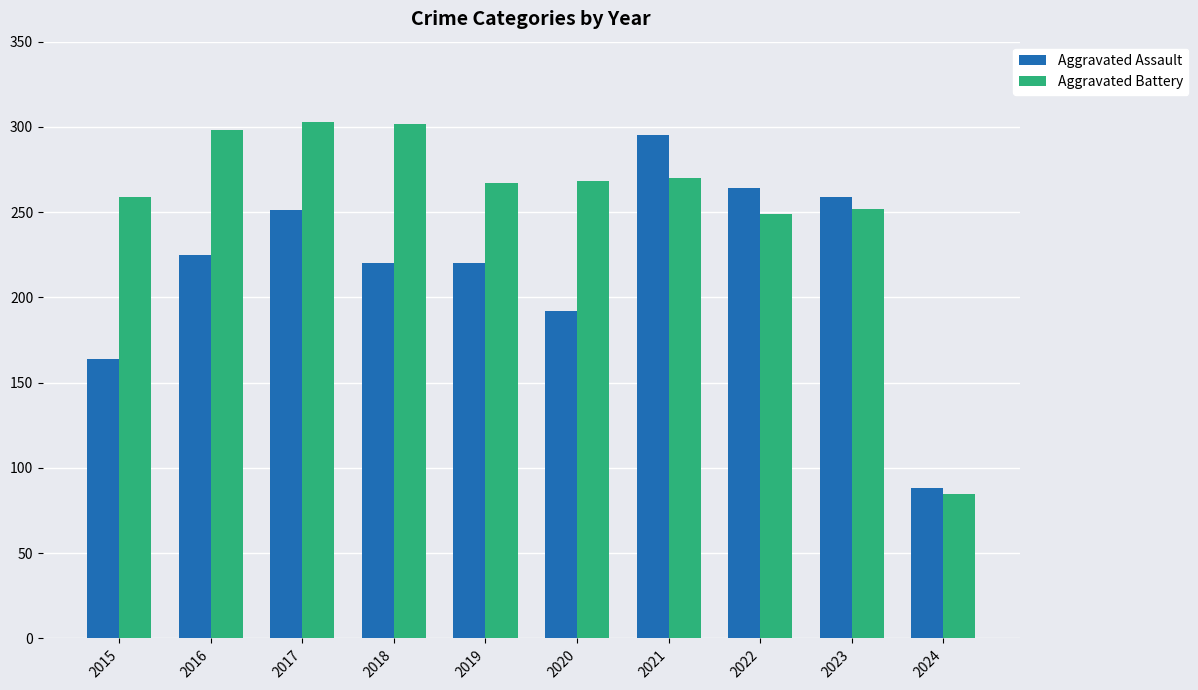

What is the lowest value of the Aggravated Battery series?

85